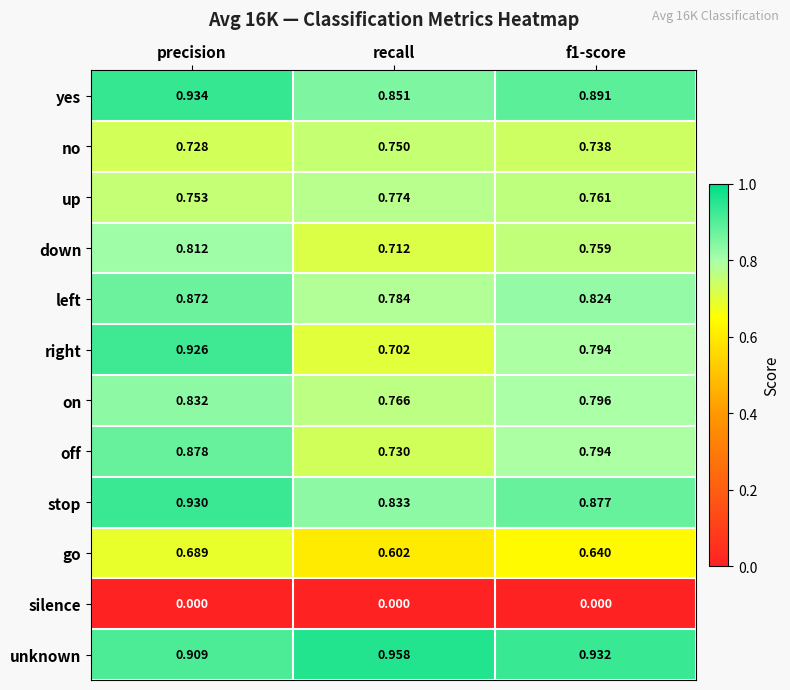

At recall, list the series in order from largest to smallest.

unknown, yes, stop, left, up, on, no, off, down, right, go, silence